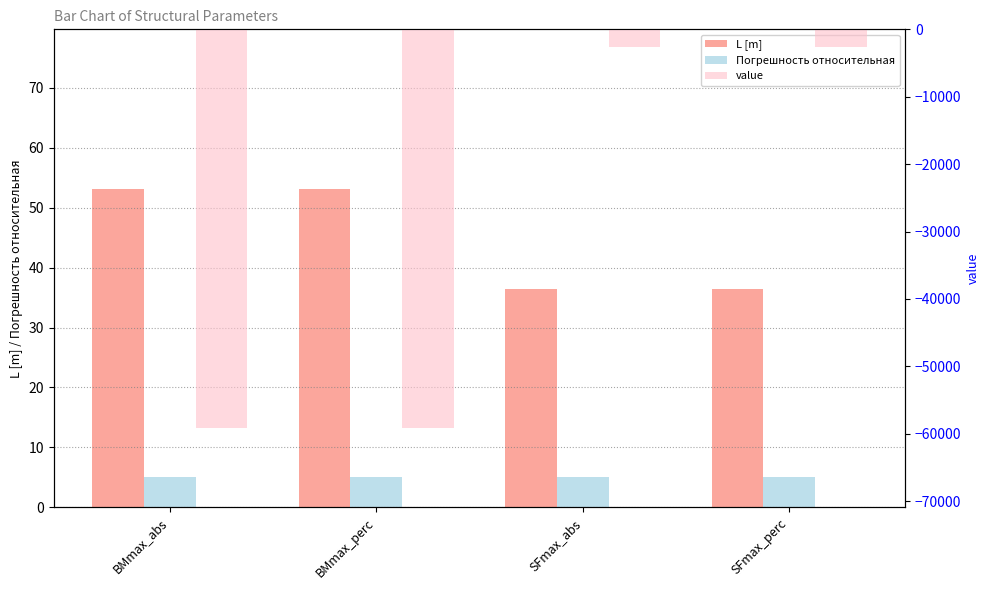

Reading right to left, list all the values displayed in this chart.

L [m]: SFmax_perc=36.4	SFmax_abs=36.4	BMmax_perc=53.2	BMmax_abs=53.2
Погрешность относительная: SFmax_perc=5.0	SFmax_abs=5.0	BMmax_perc=5.0	BMmax_abs=5.0
value: SFmax_perc=-2660.4	SFmax_abs=-2660.4	BMmax_perc=-59088.8	BMmax_abs=-59088.8